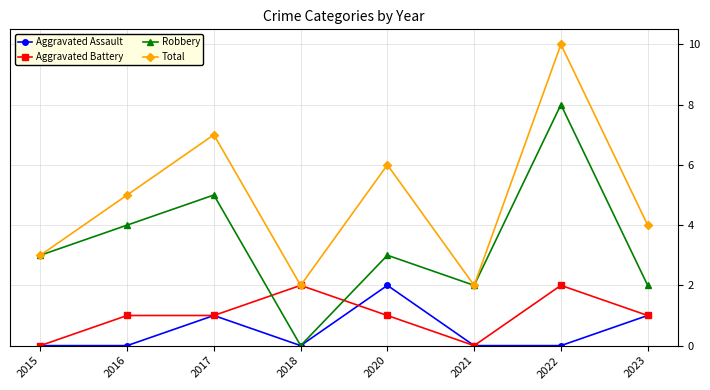

Which series changed the most between 2020 and 2022?

Robbery